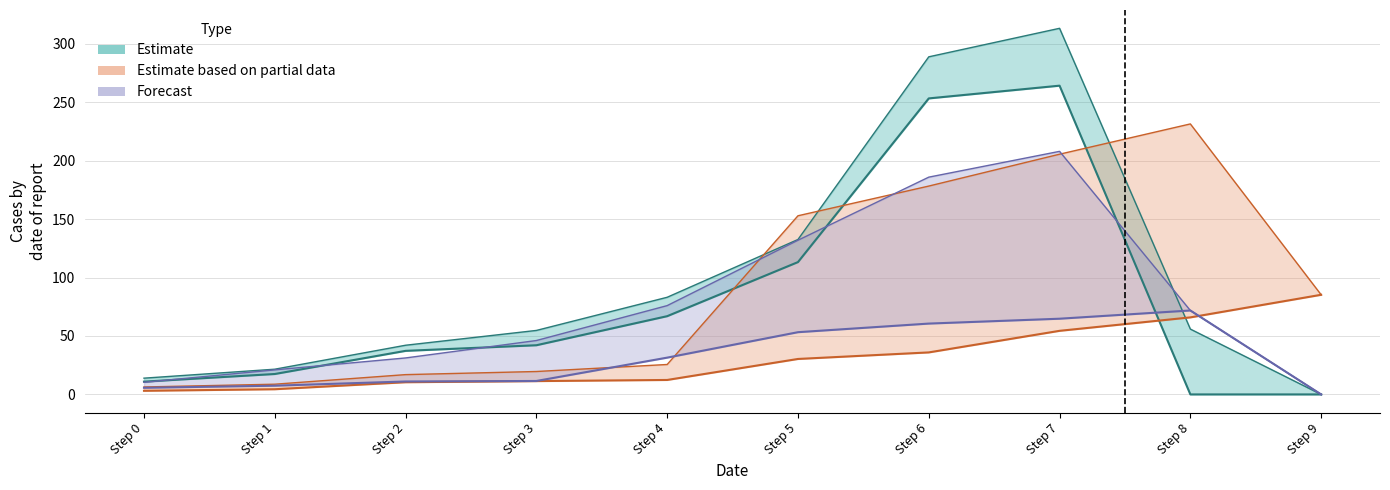

Which series changed the most between Step 1 and Step 2?

Estimate